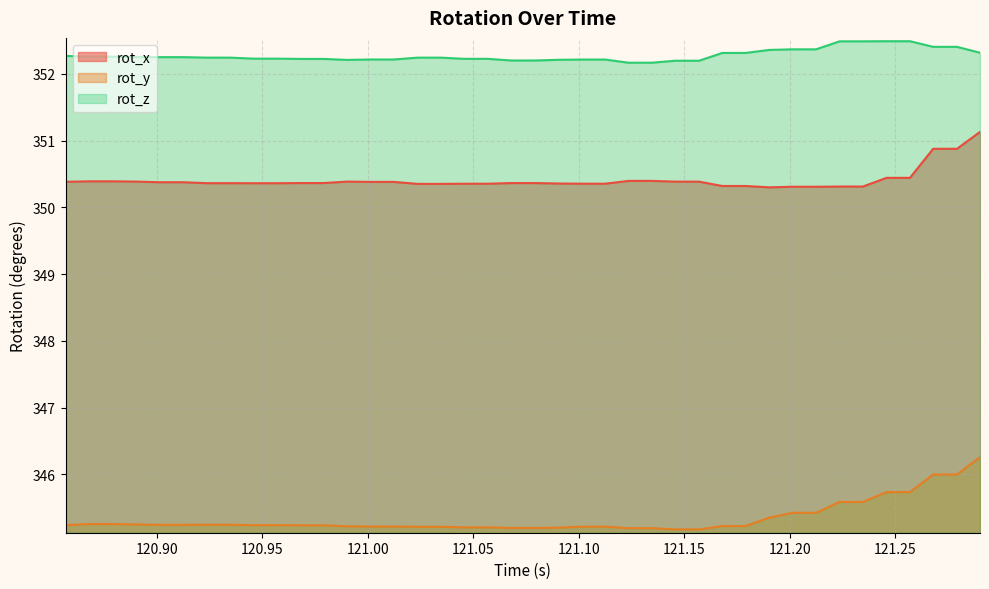

True or false: rot_x and rot_y cross at least once.

False